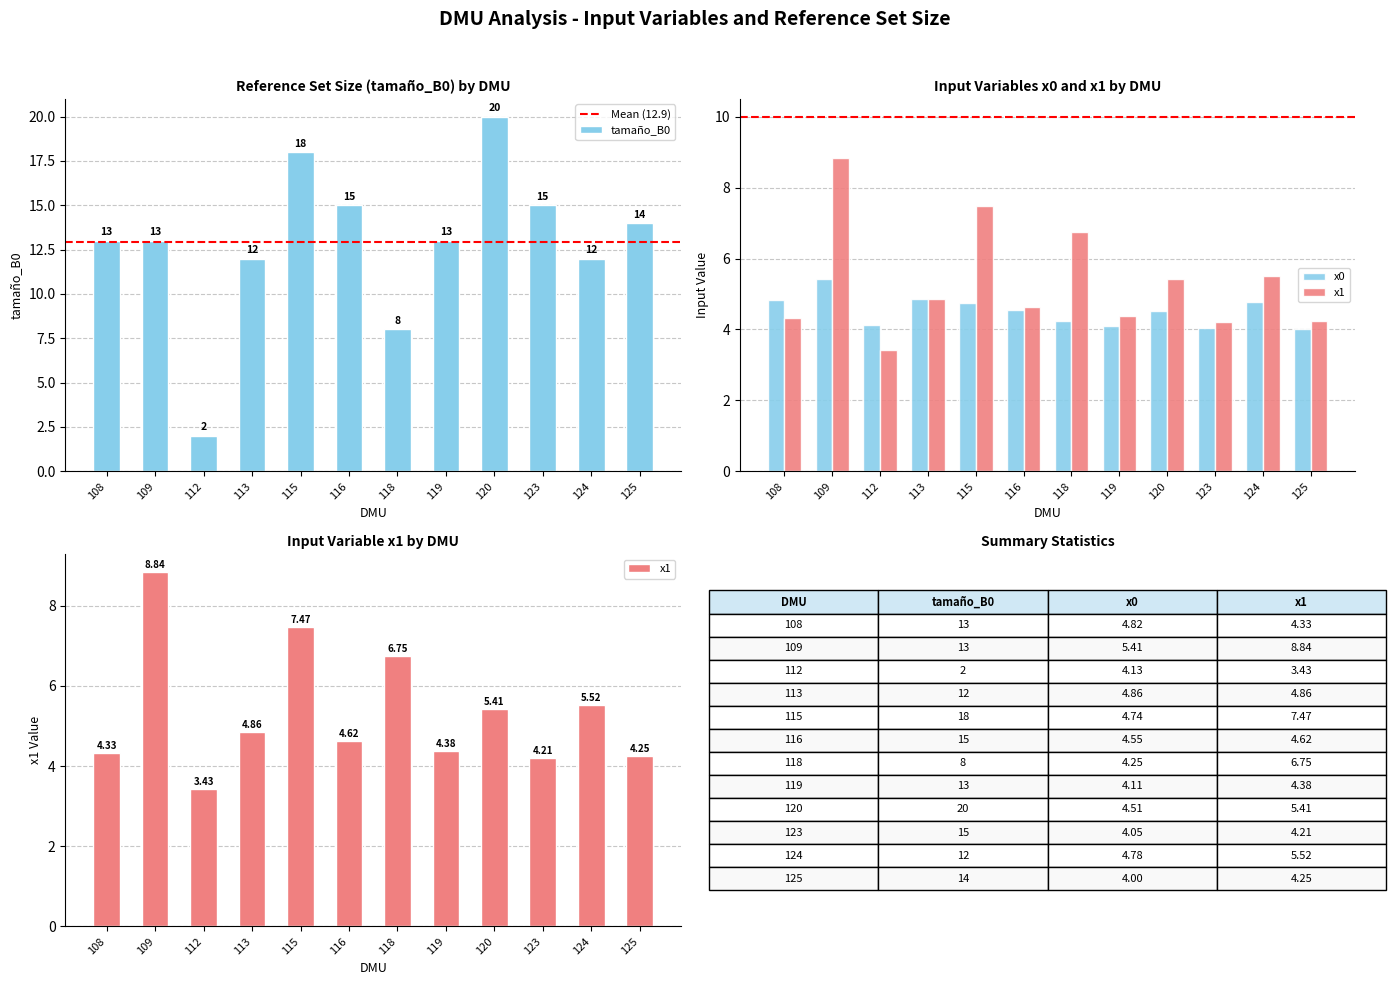

Reading right to left, what are all the values shown in this chart?

tamaño_B0: 125=14.0	124=12.0	123=15.0	120=20.0	119=13.0	118=8.0	116=15.0	115=18.0	113=12.0	112=2.0	109=13.0	108=13.0
x0: 125=4.0	124=4.8	123=4.0	120=4.5	119=4.1	118=4.2	116=4.5	115=4.7	113=4.9	112=4.1	109=5.4	108=4.8
x1: 125=4.2	124=5.5	123=4.2	120=5.4	119=4.4	118=6.8	116=4.6	115=7.5	113=4.9	112=3.4	109=8.8	108=4.3